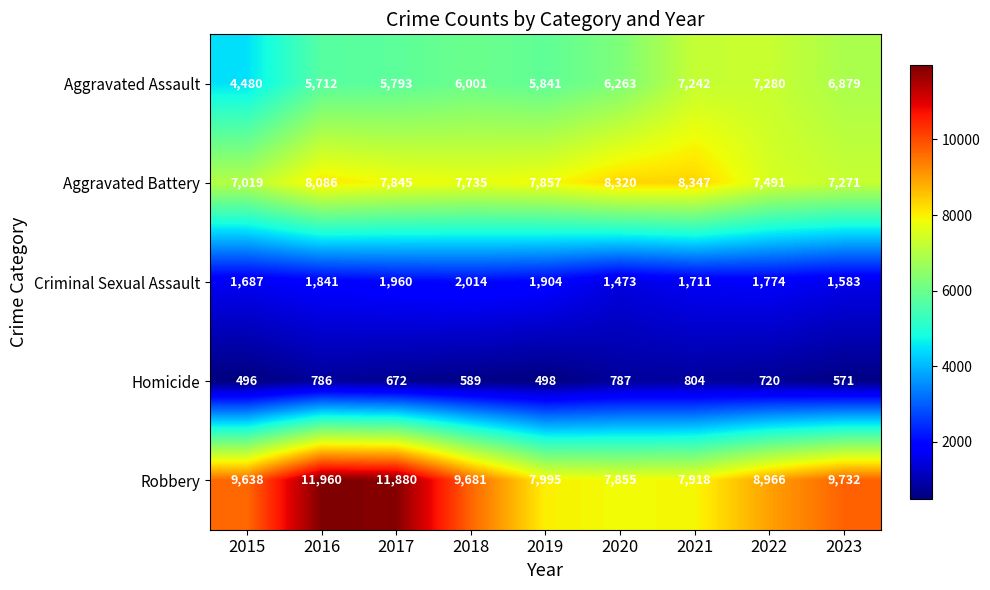

What is the total value across all series at 2018?

26020